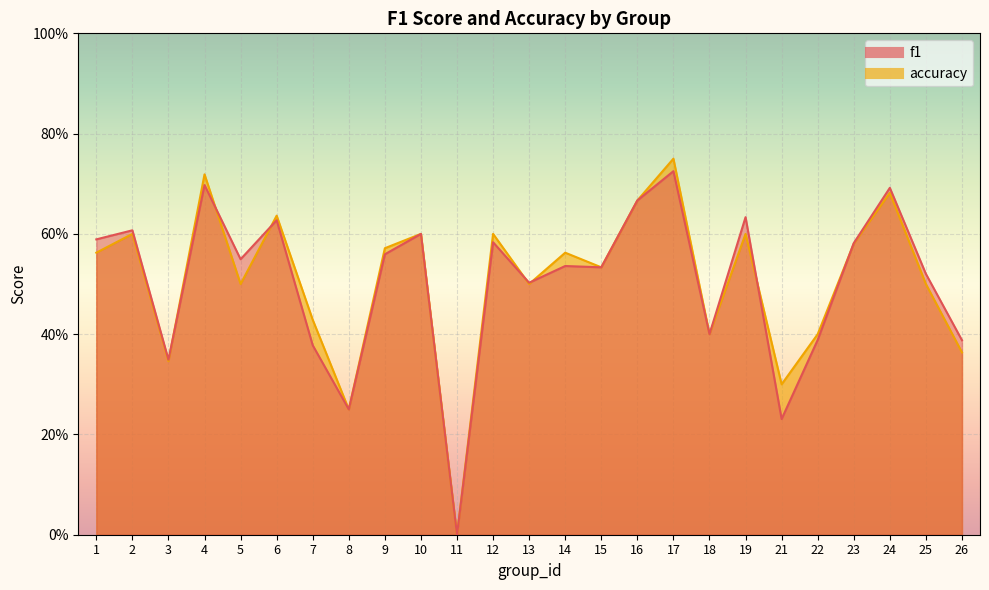

In f1, how many points are higher than both neighbors (excluding endpoints)?

9